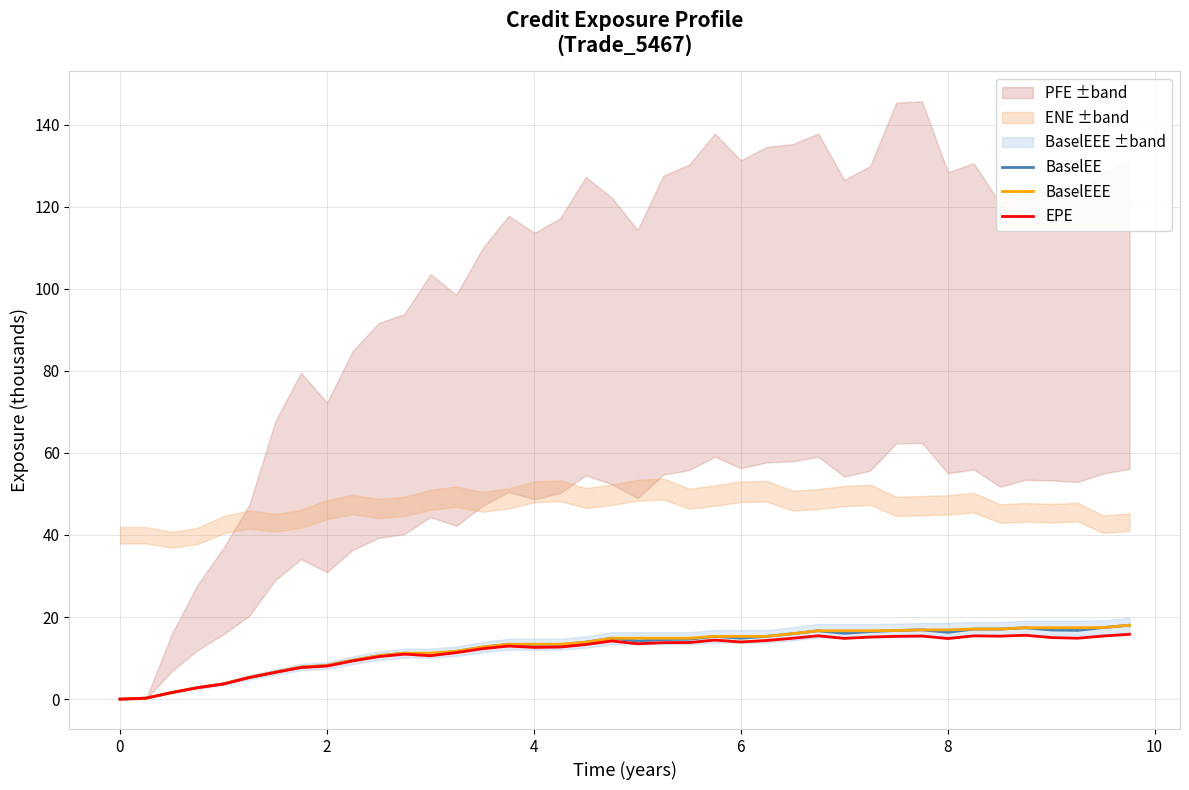

Reading left to right, transcribe all the data shown in this chart.

BaselEE: 0.0	0.2	1.6	2.8	3.7	5.3	6.6	7.8	8.2	9.5	10.6	11.2	10.8	11.7	12.7	13.4	13.1	13.2	13.9	14.8	14.2	14.5	14.6	15.3	14.8	15.3	16.0	16.7	16.0	16.5	16.7	16.9	16.3	17.1	17.1	17.4	16.8	16.8	17.4	18.0
BaselEEE: 0.0	0.2	1.6	2.8	3.7	5.3	6.6	7.8	8.2	9.5	10.6	11.2	11.2	11.7	12.7	13.4	13.4	13.4	13.9	14.8	14.8	14.8	14.8	15.3	15.3	15.3	16.0	16.7	16.7	16.7	16.7	16.9	16.9	17.1	17.1	17.4	17.4	17.4	17.4	18.0
EPE: 0.0	0.2	1.6	2.8	3.7	5.3	6.5	7.7	8.1	9.3	10.4	11.0	10.6	11.3	12.3	12.9	12.6	12.7	13.3	14.2	13.5	13.8	13.8	14.4	13.9	14.3	14.8	15.4	14.8	15.1	15.3	15.4	14.8	15.4	15.3	15.6	15.0	14.8	15.4	15.8